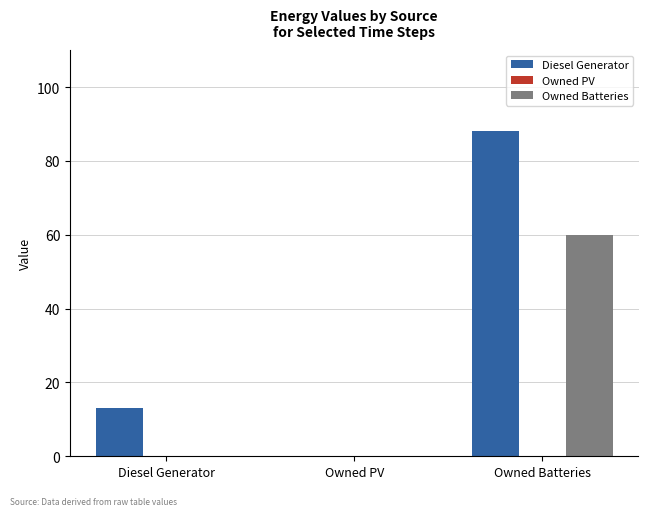

At which label does Owned Batteries reach its peak?

Owned Batteries